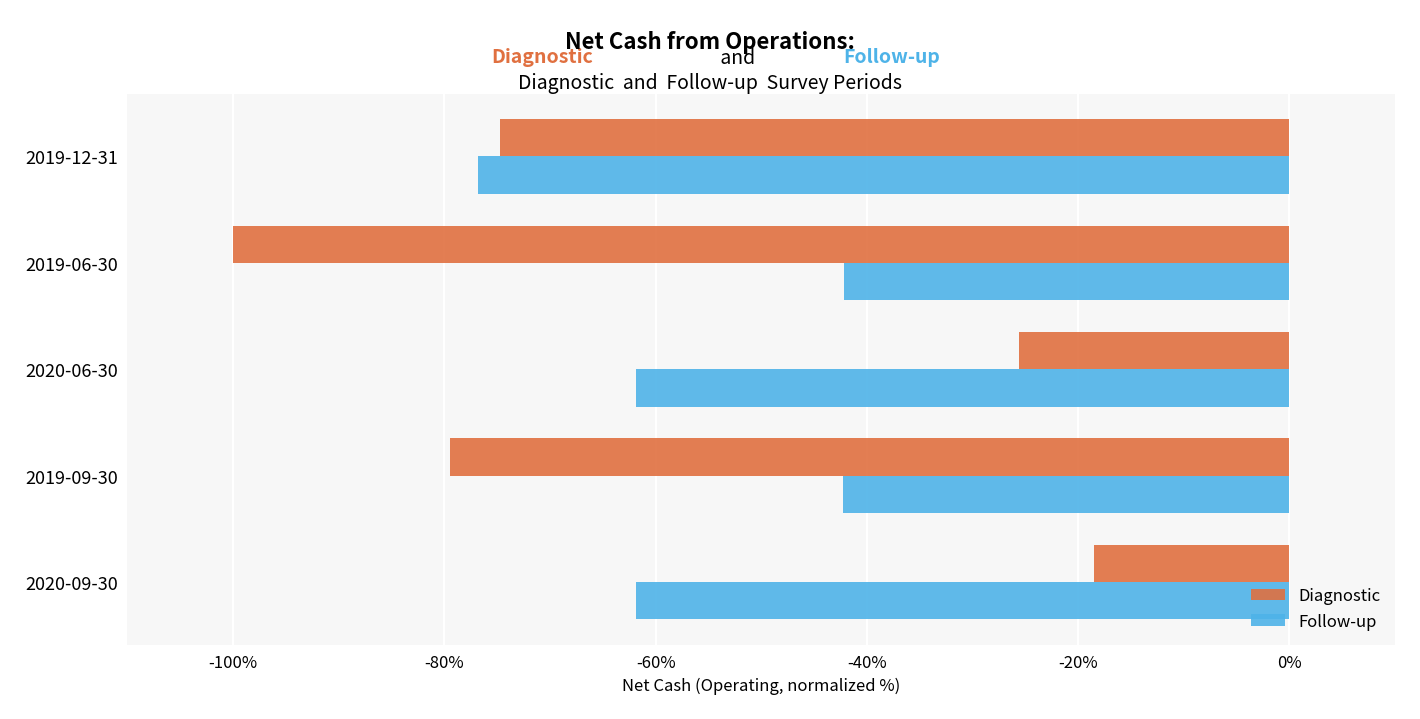

What is the difference between the maximum and minimum values in the Diagnostic series?

81.5